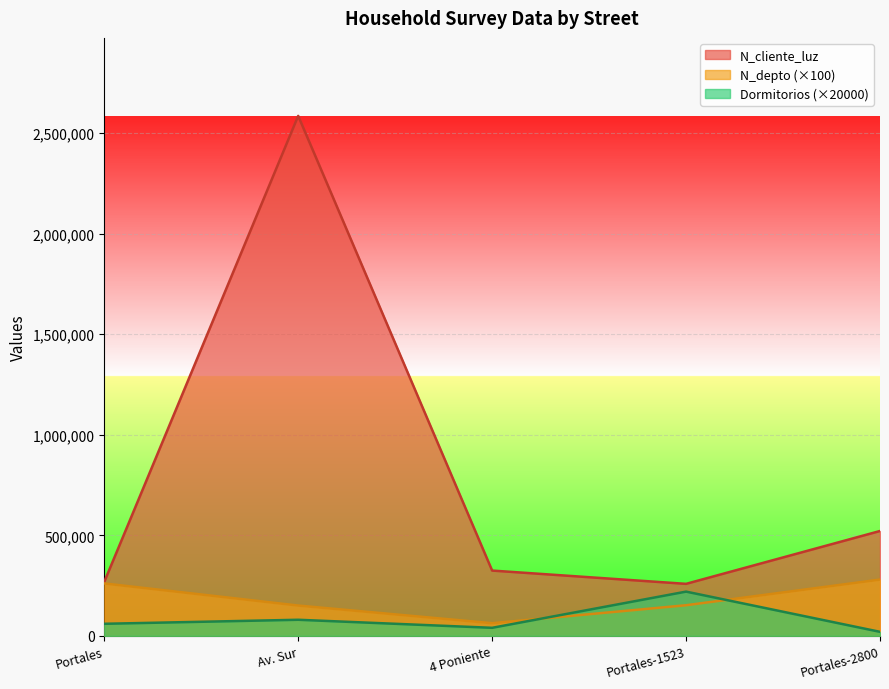

Reading left to right, extract all data points from this chart.

N_depto: 260800	150800	63000	152300	280000
N_cliente_luz: 268734	2586314	324732	258663	521566
Dormitorios: 60000	80000	40000	220000	20000